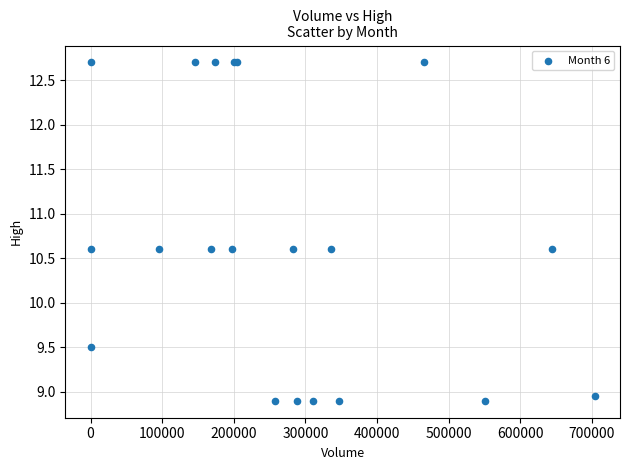

What Y value in the scatter plot is closest to 10?

9.5